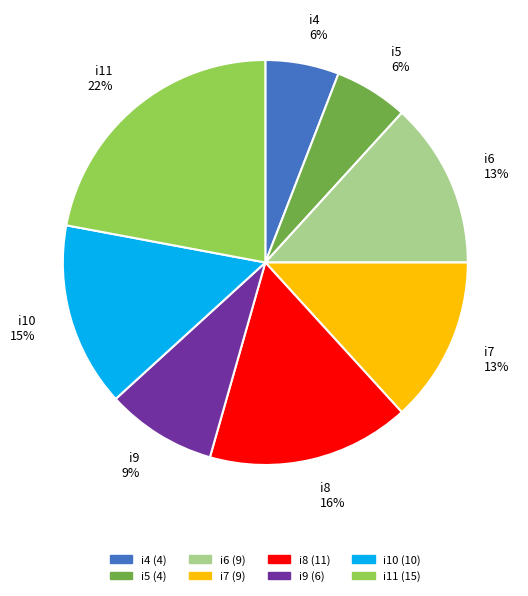

Approximately how many times larger is the value at i4 compared to i5?

1.0